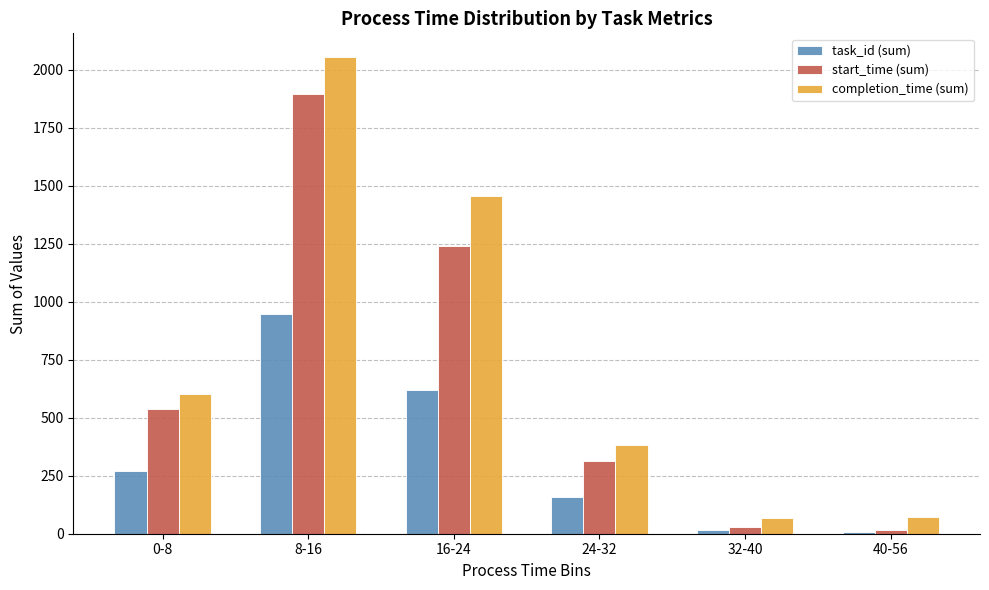

What is the maximum value shown in the chart?

2055